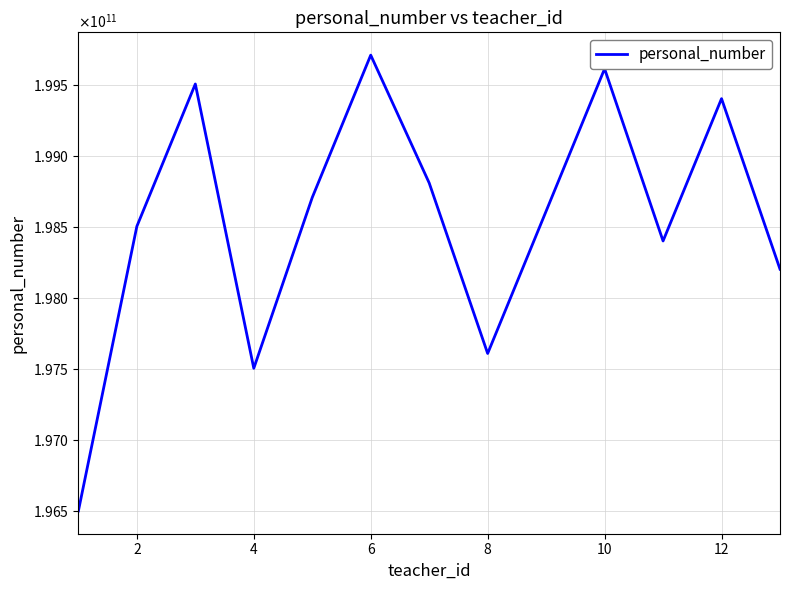

Is this an area chart (filled region under the line)?

No